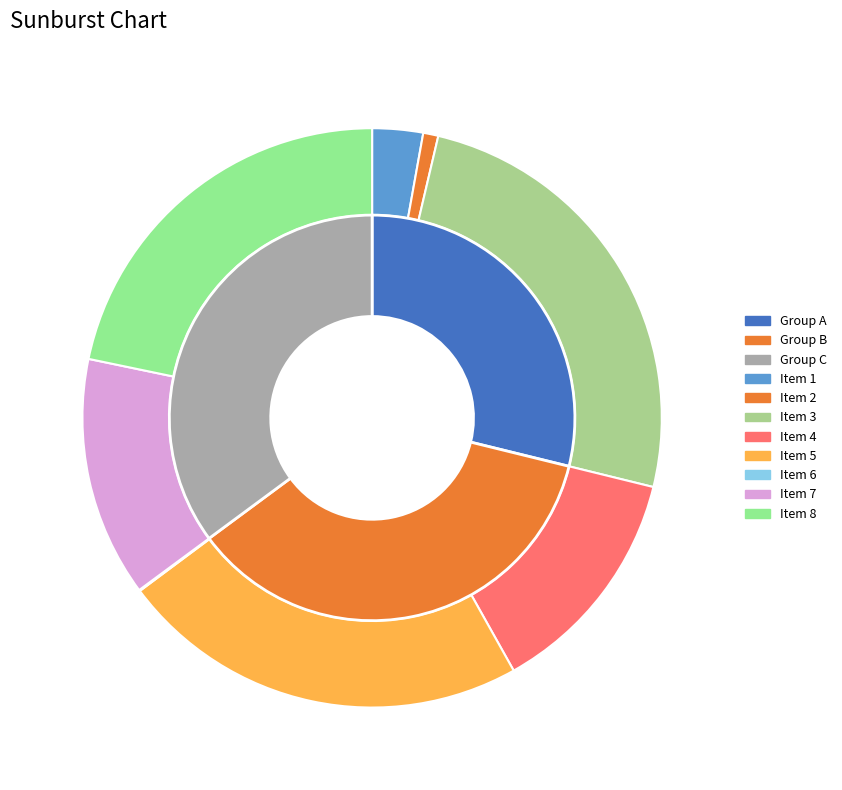

How many slices are in this pie chart?

8